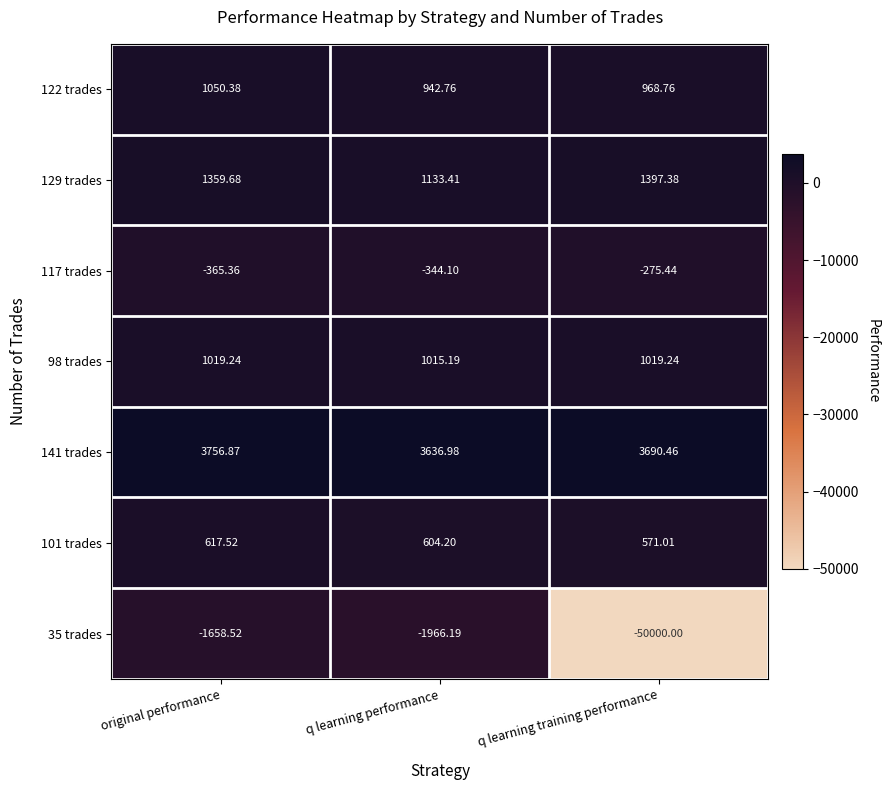

At which label is 98 trades closest to 1017?

q learning performance